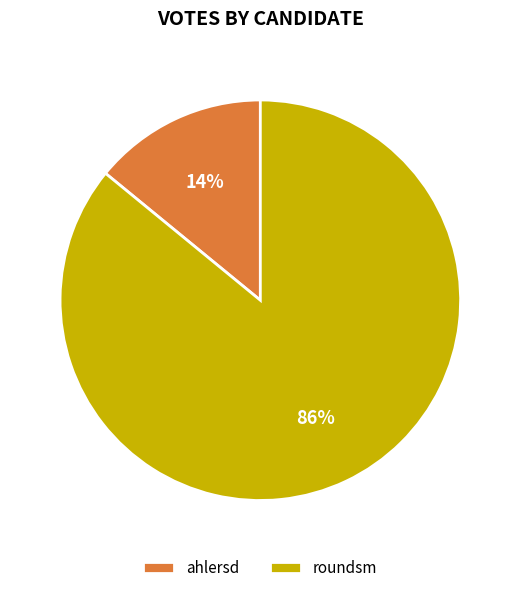

Rank the categories by value from highest to lowest.

roundsm, ahlersd